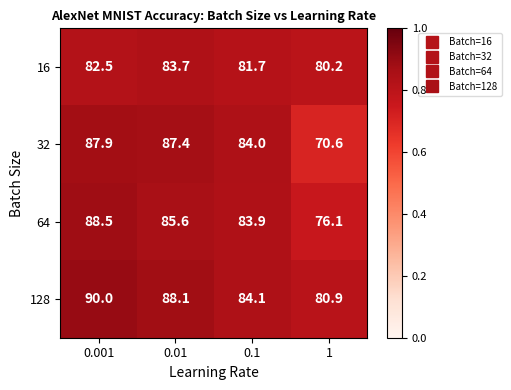

What is the difference between the maximum and minimum values in the 64 series?

12.4